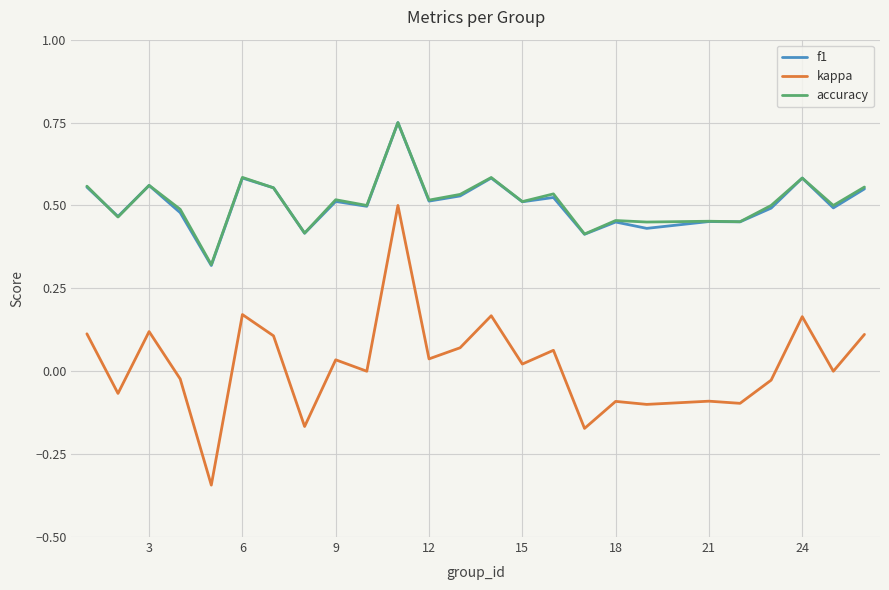

What are all the series names shown in the legend?

f1, kappa, accuracy